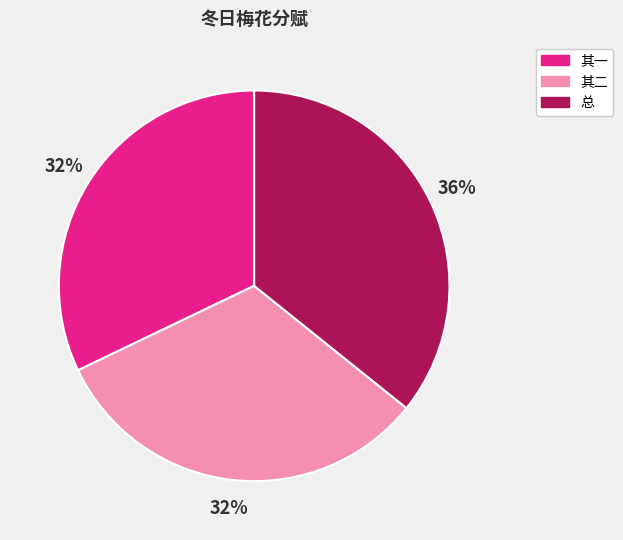

Combined, do 其二 and 总 account for over 50%?

Yes